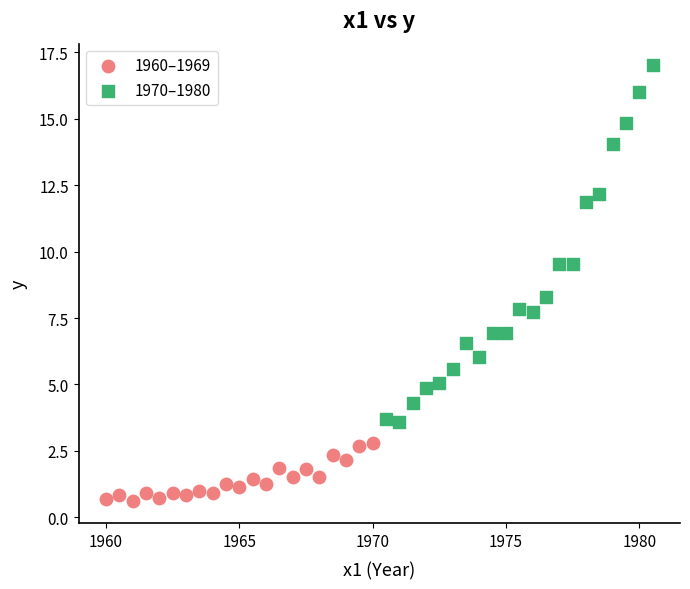

Which series has the widest spread of Y values?

1970–1980